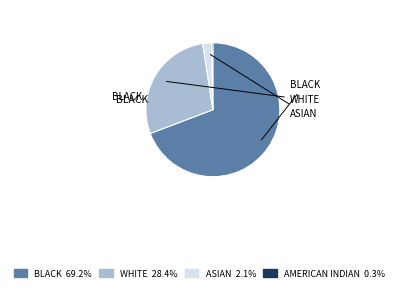

Approximately how many times larger is the value at ASIAN compared to WHITE?

0.1